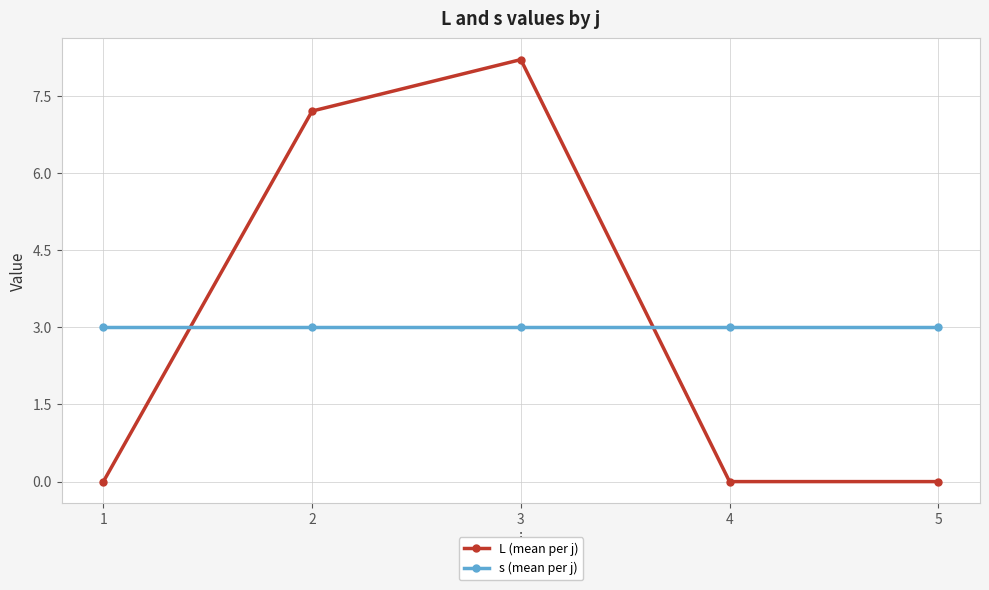

True or false: s (mean per j) has more than 2 points higher than both neighbors.

False